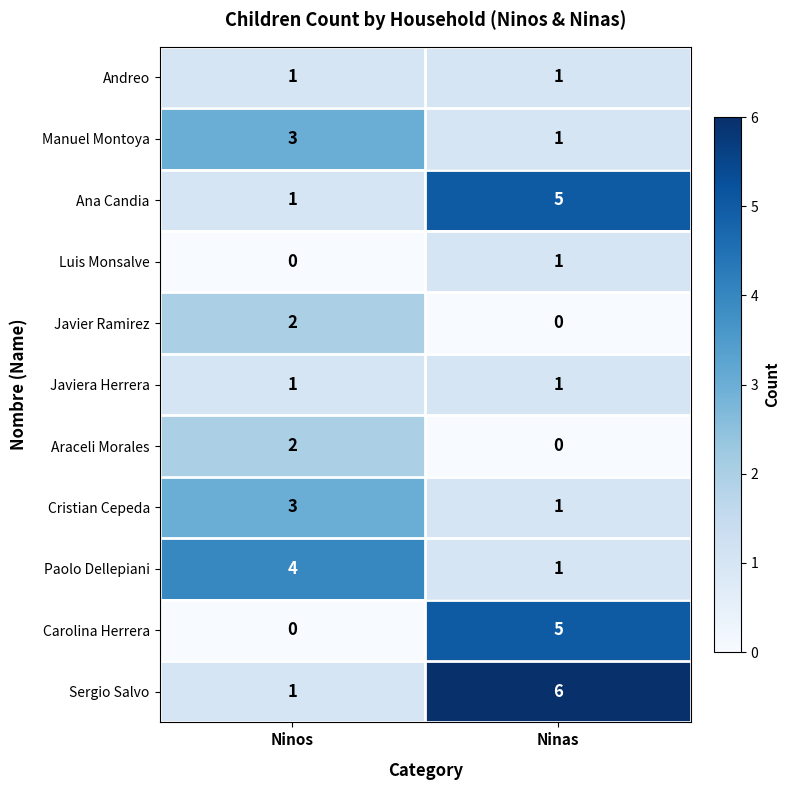

Reading left to right, list all the values displayed in this chart.

Andreo: 1	1
Manuel Montoya: 3	1
Ana Candia: 1	5
Luis Monsalve: 0	1
Javier Ramirez: 2	0
Javiera Herrera: 1	1
Araceli Morales: 2	0
Cristian Cepeda: 3	1
Paolo Dellepiani: 4	1
Carolina Herrera: 0	5
Sergio Salvo: 1	6